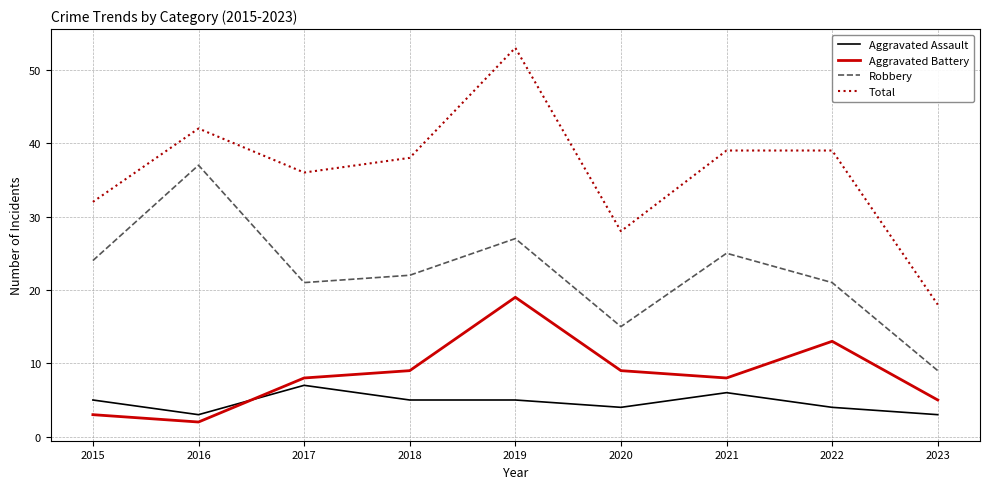

What is the total value across all series at 2020?

56